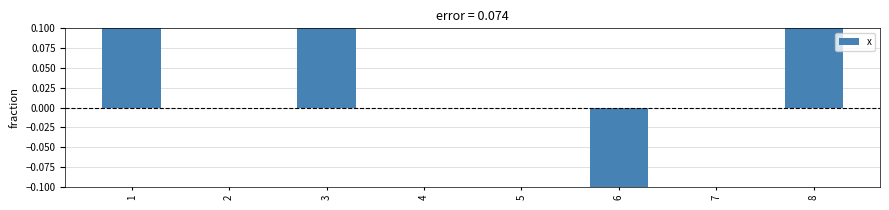

Rank the categories by value from lowest to highest.

6, 2, 4, 5, 7, 1, 8, 3